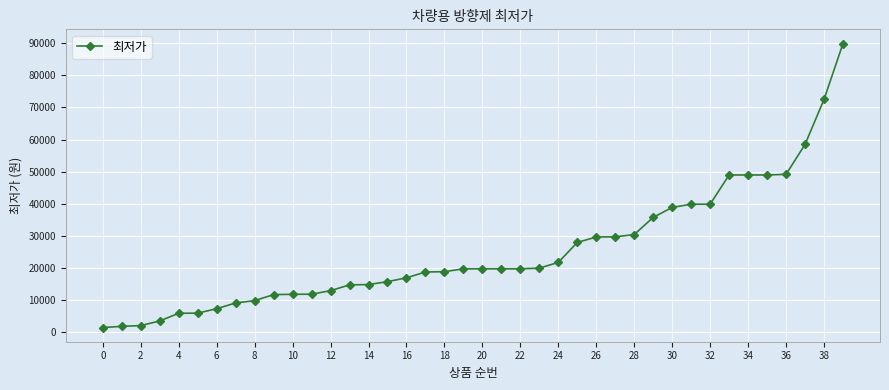

What is the greatest value displayed?

89900